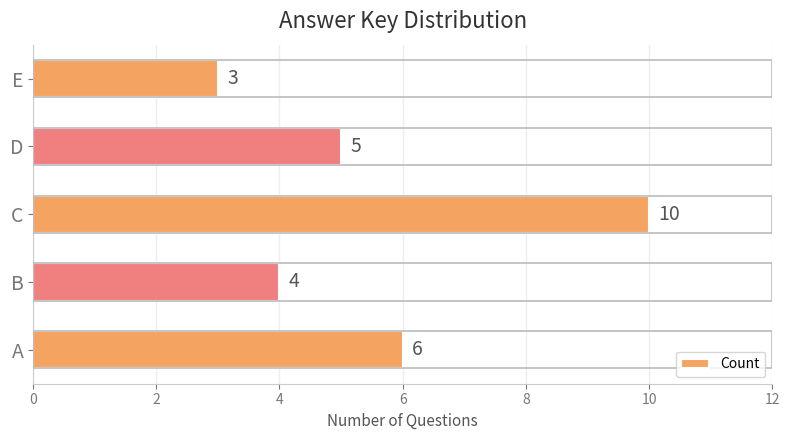

Rank the categories by value from lowest to highest.

E, B, D, A, C